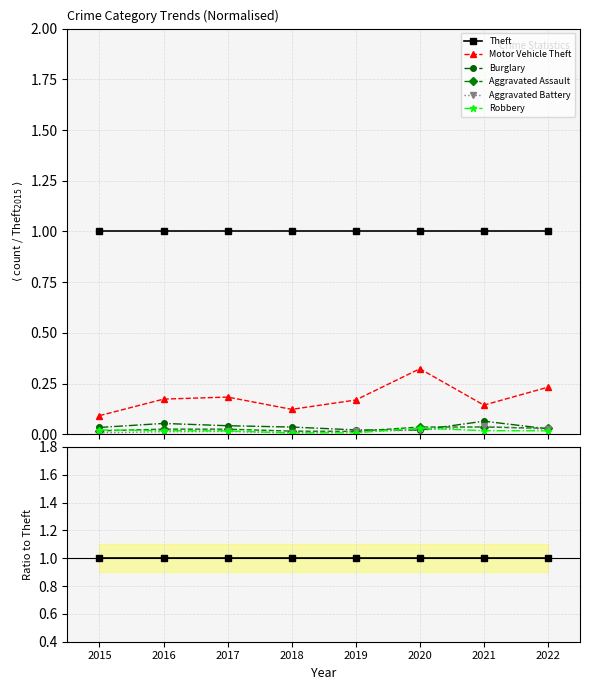

True or false: Motor Vehicle Theft and Aggravated Assault cross at least once.

False